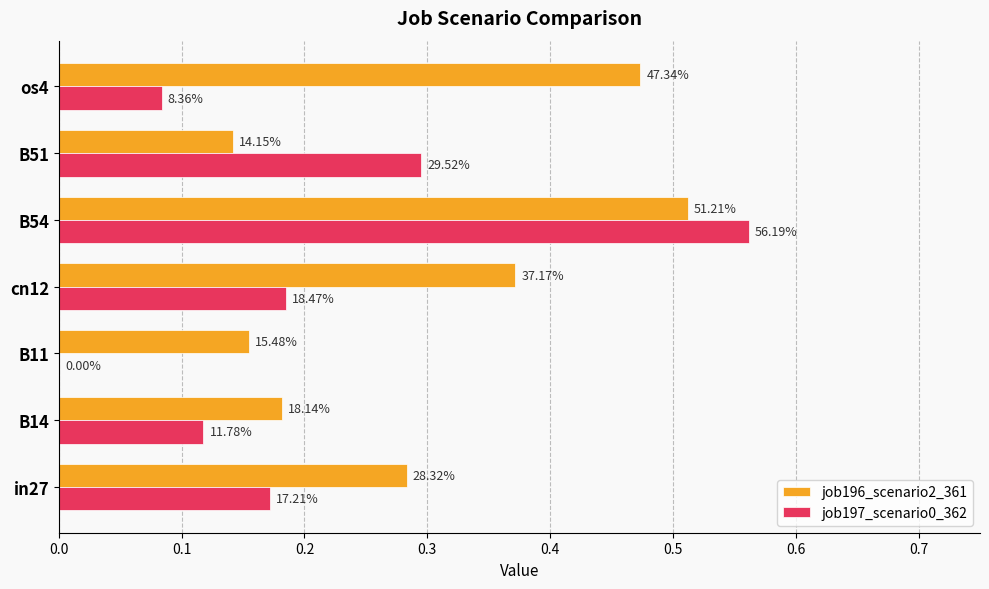

What are all the series names shown in the legend?

job196_scenario2_361, job197_scenario0_362